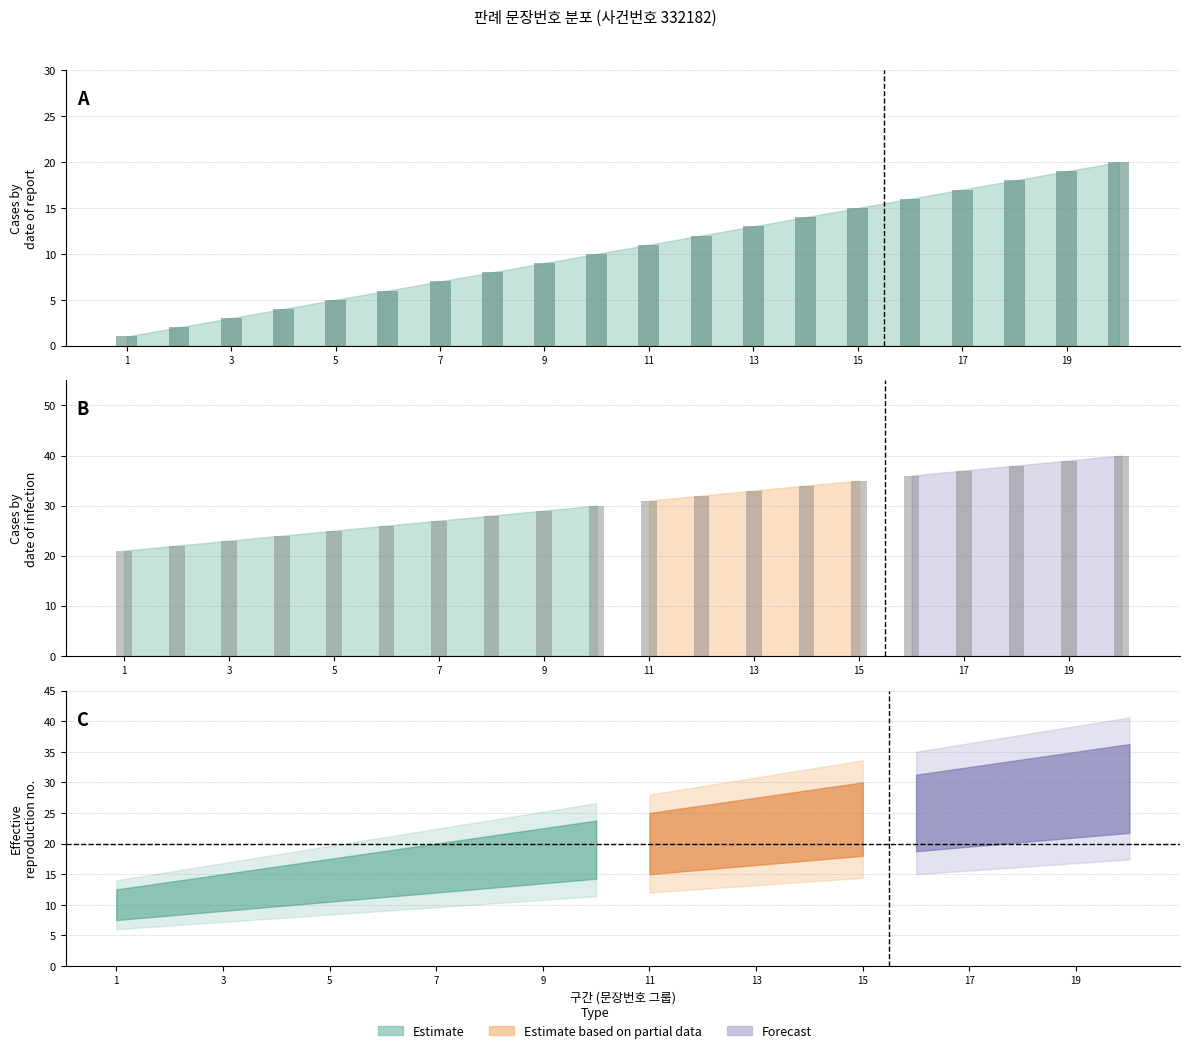

Where does the 항소이유 series first go above 31?

12